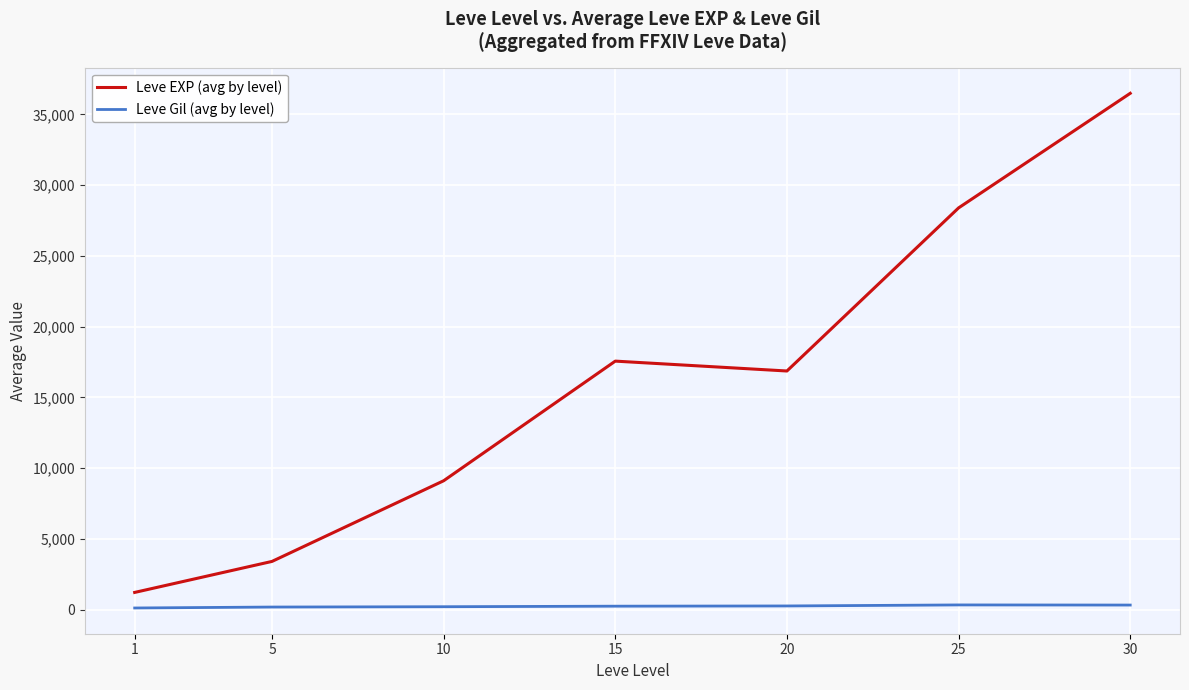

What is the minimum value shown in the chart?

113.3